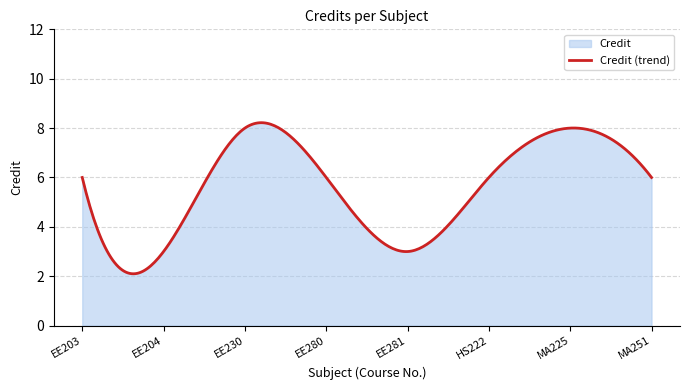

What is the difference between the values at MA225 and EE204?

5